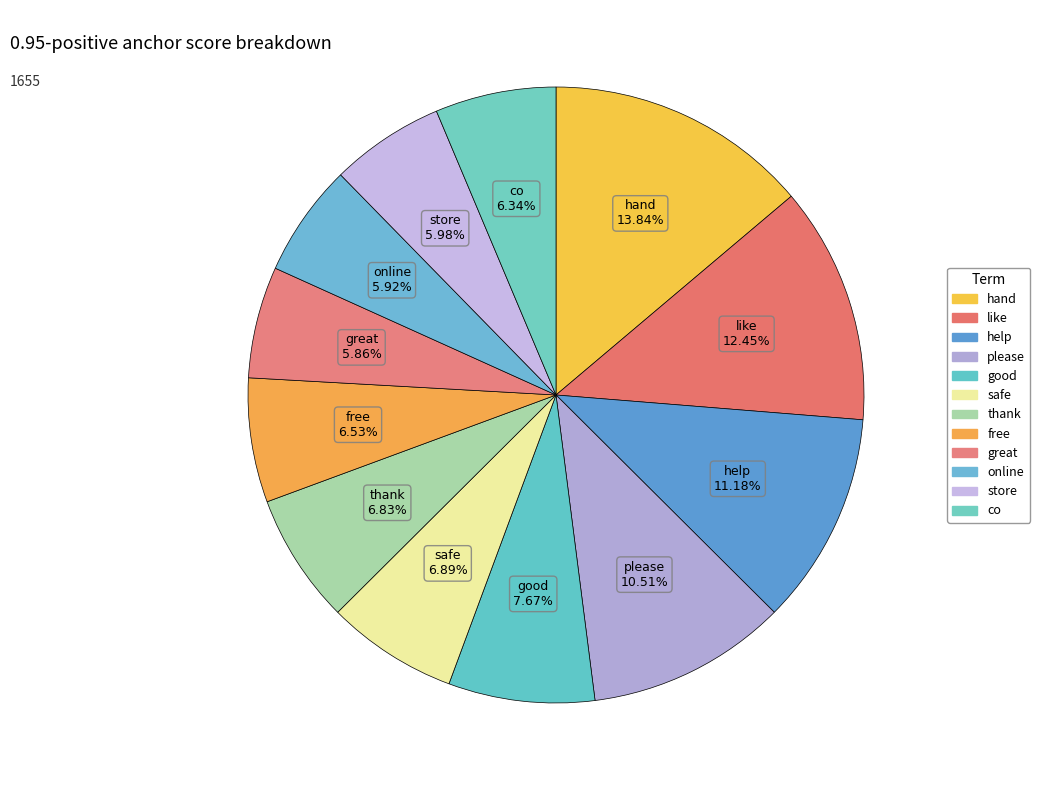

The co slice represents 6% of the pie. True or false?

True